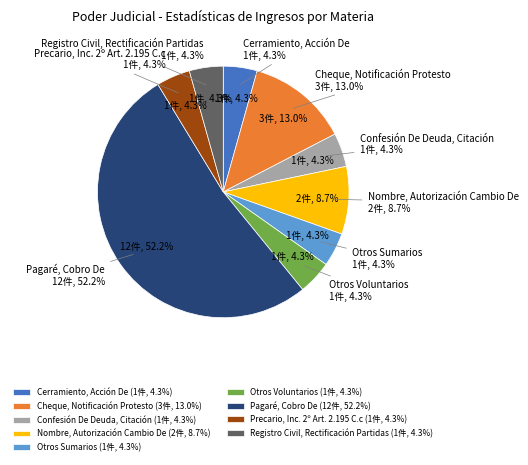

To the nearest percent, what is the combined percentage of Confesión De Deuda, Citación and Registro Civil, Rectificación Partidas?

9%